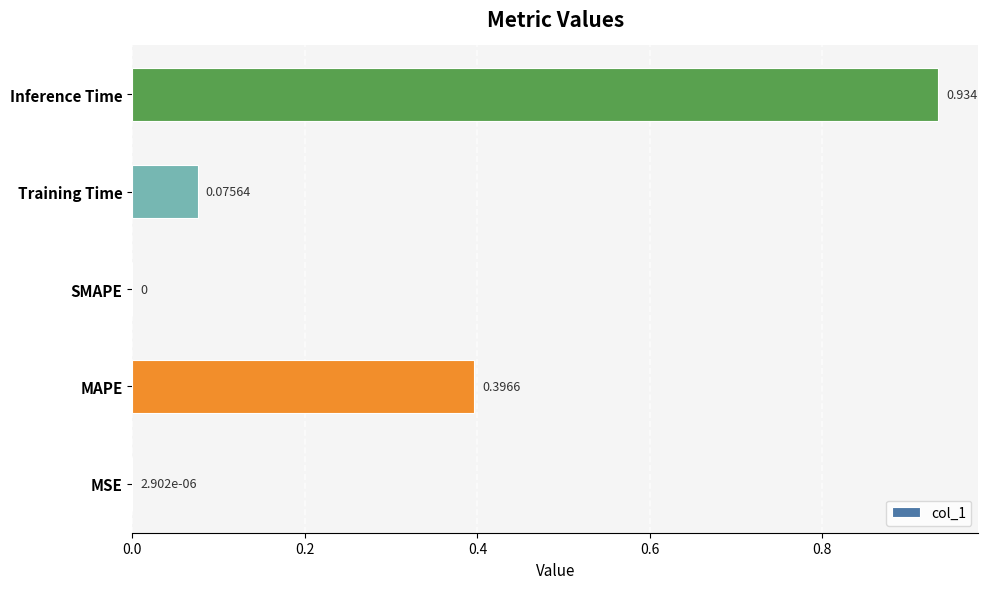

Which has a higher value, MSE or Inference Time?

Inference Time